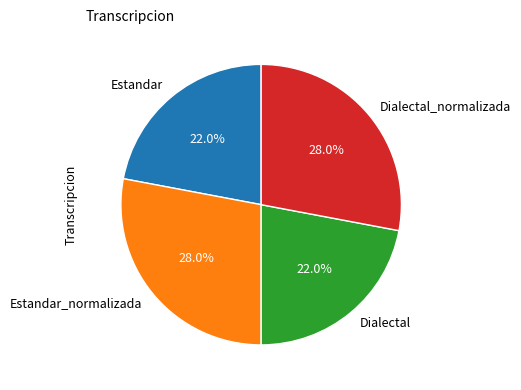

To the nearest percent, what portion does Estandar represent?

22%